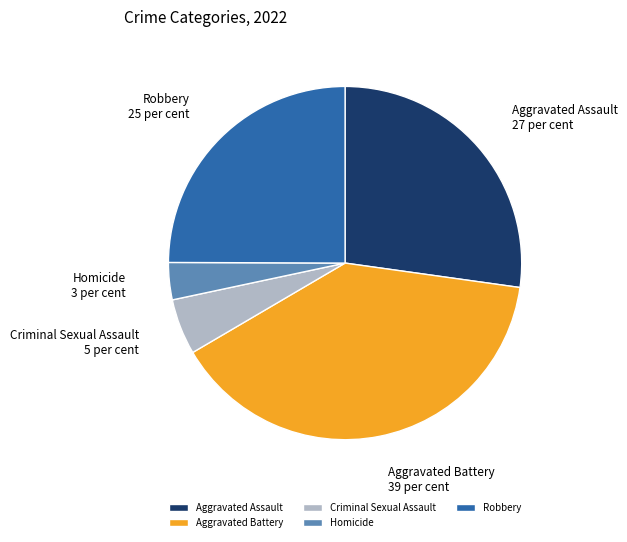

Does Criminal Sexual Assault account for over 50% of the chart?

No